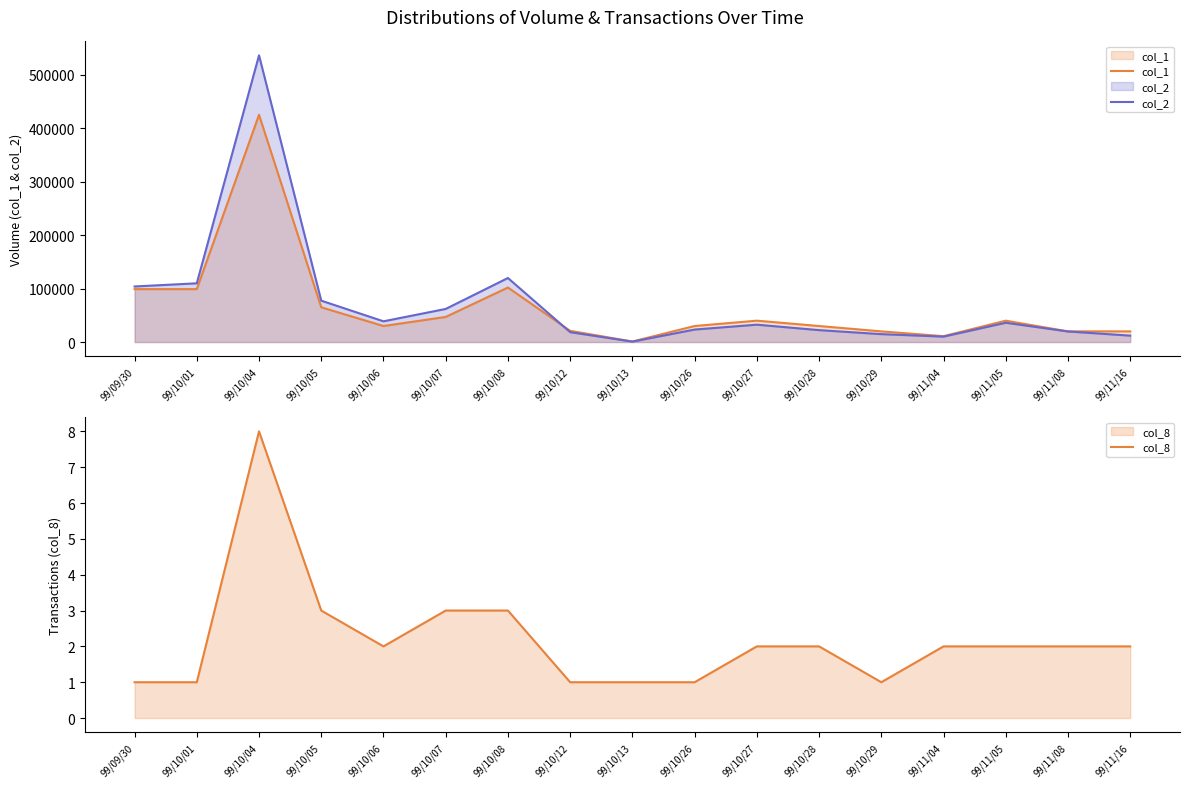

What is the total value across all series at 99/09/30?

202951